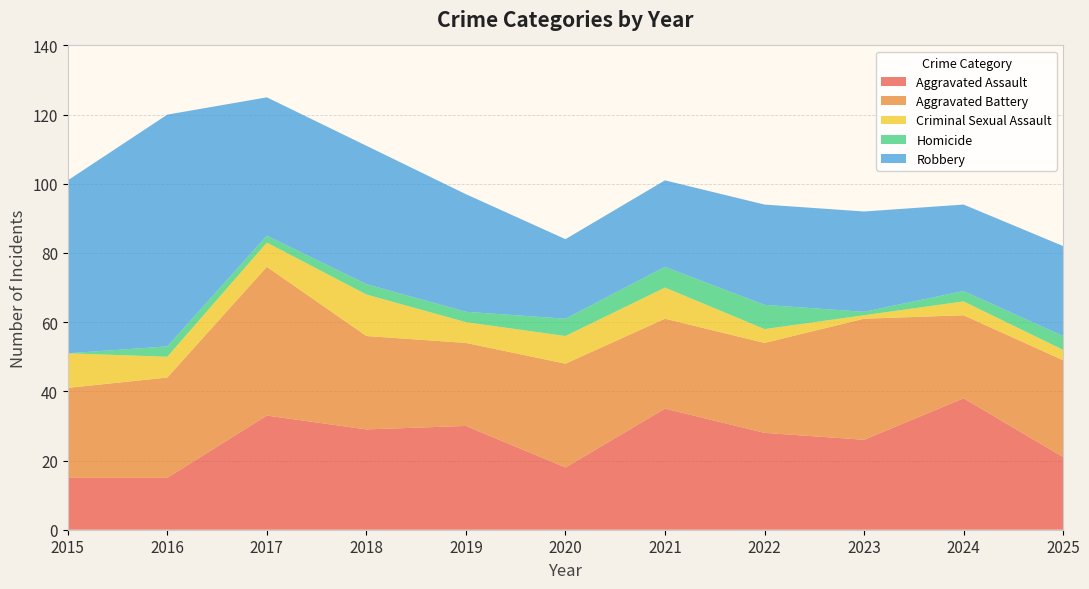

Reading left to right, list all the values displayed in this chart.

Aggravated Assault: 2015=15	2016=15	2017=33	2018=29	2019=30	2020=18	2021=35	2022=28	2023=26	2024=38	2025=21
Aggravated Battery: 2015=26	2016=29	2017=43	2018=27	2019=24	2020=30	2021=26	2022=26	2023=35	2024=24	2025=28
Criminal Sexual Assault: 2015=10	2016=6	2017=7	2018=12	2019=6	2020=8	2021=9	2022=4	2023=1	2024=4	2025=3
Homicide: 2015=0	2016=3	2017=2	2018=3	2019=3	2020=5	2021=6	2022=7	2023=1	2024=3	2025=4
Robbery: 2015=50	2016=67	2017=40	2018=40	2019=34	2020=23	2021=25	2022=29	2023=29	2024=25	2025=26